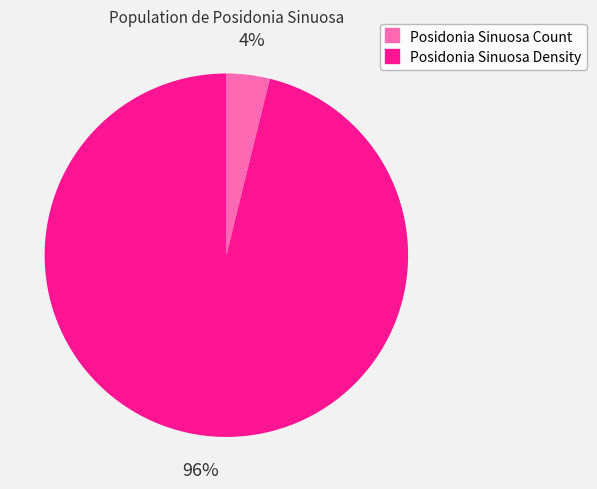

To the nearest percent, what is the difference between the largest and smallest slice percentages?

92%